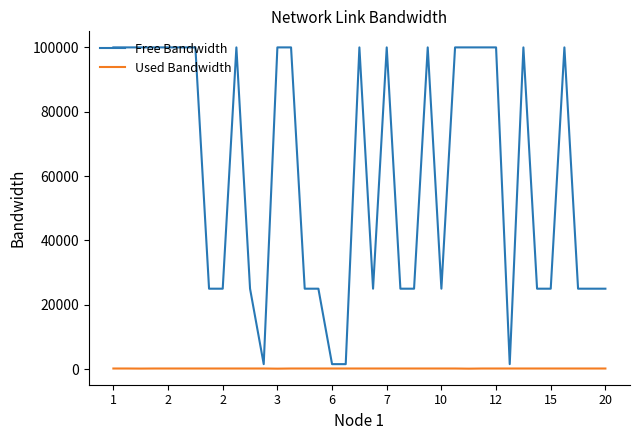

At how many categories does at least one series exceed 65788?

19